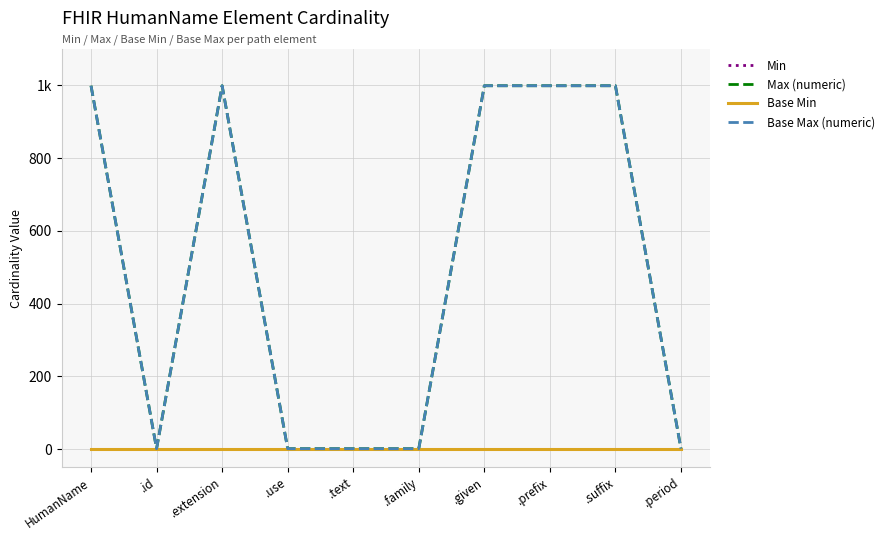

Is this an area chart (filled region under the line)?

No